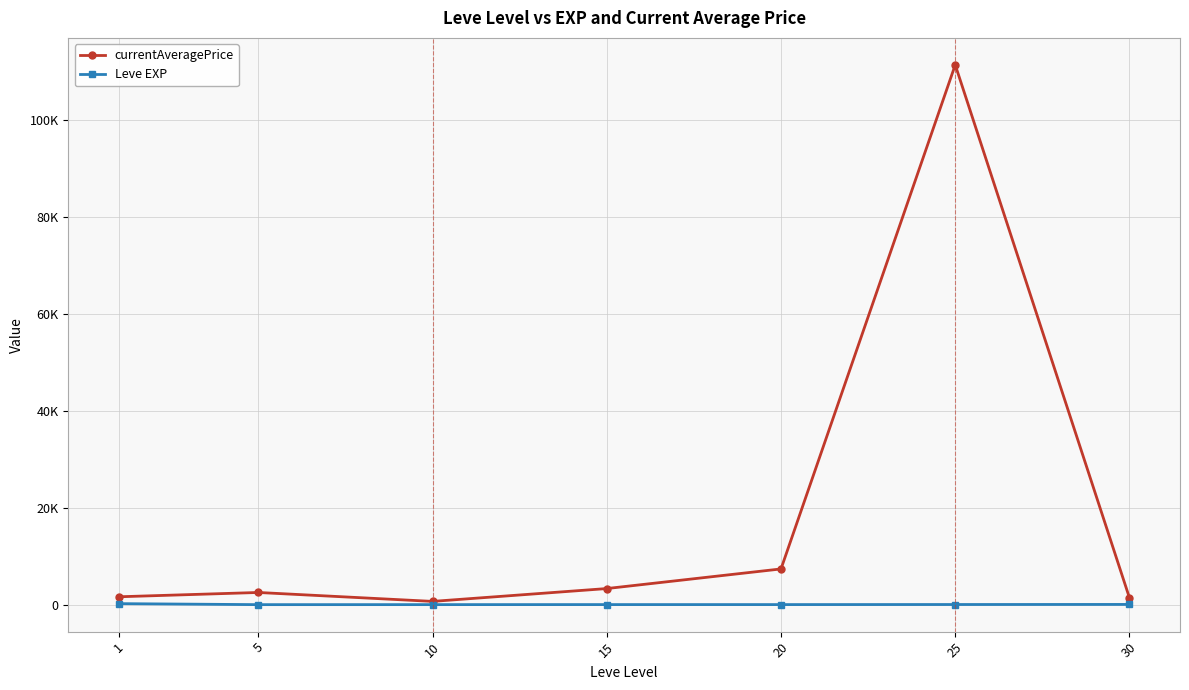

Does the chart have visible grid lines?

Yes